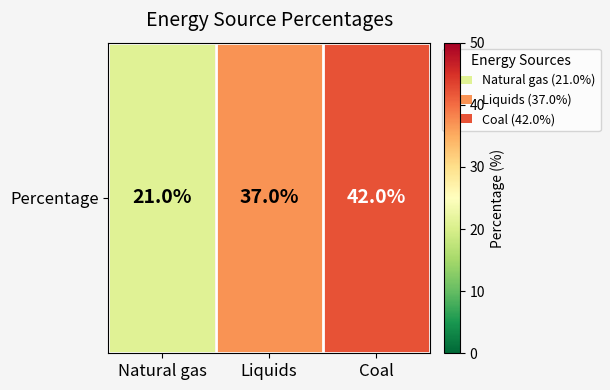

The value at Coal is 42. True or false?

True